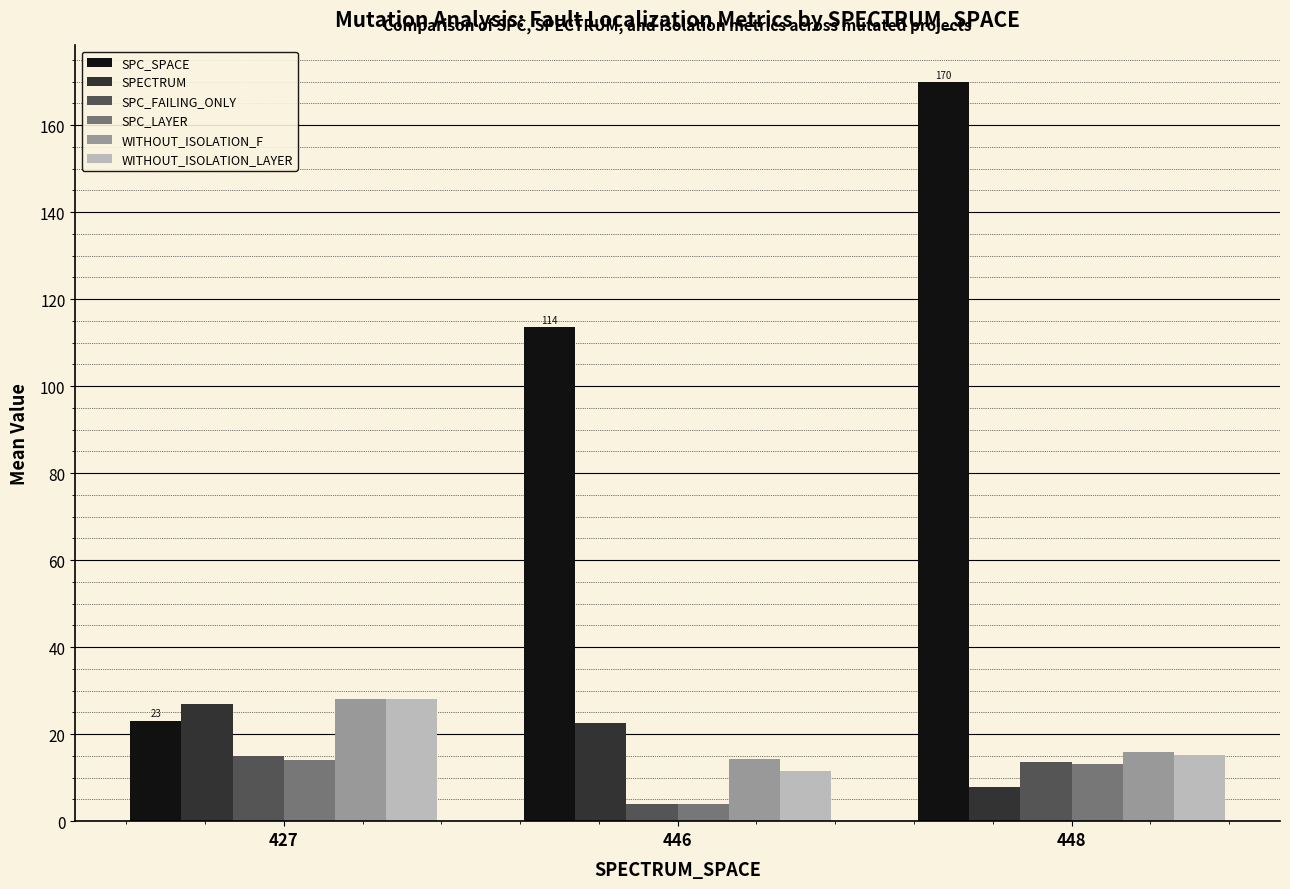

How many SPC_FAILING_ONLY values are between 4 and 15?

3